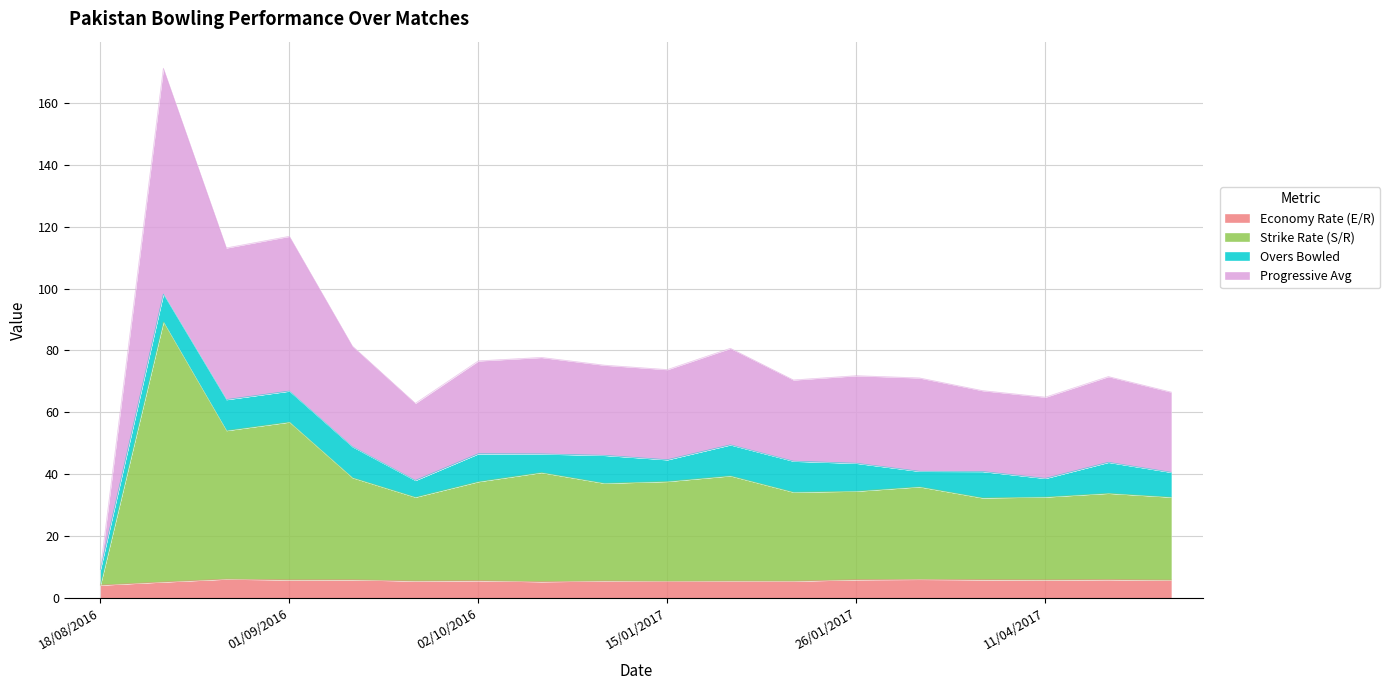

At which label does Economy Rate (E/R) first exceed 5?

27/08/2016